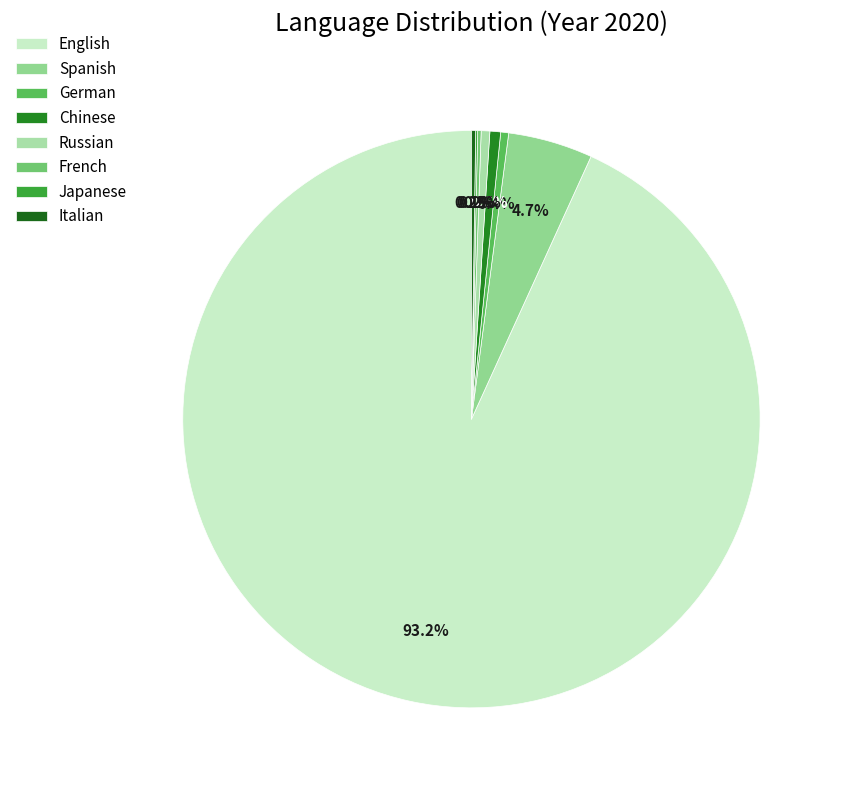

How many slices are in this pie chart?

8